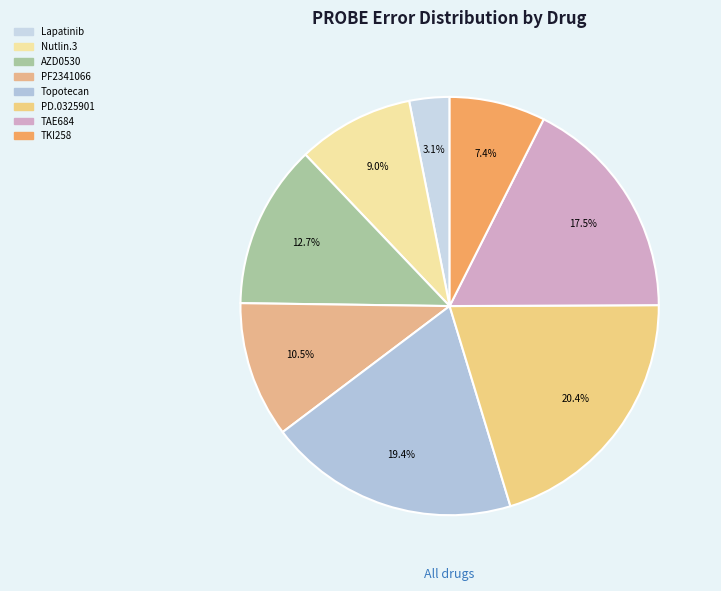

To the nearest percent, what is the average slice percentage?

12%